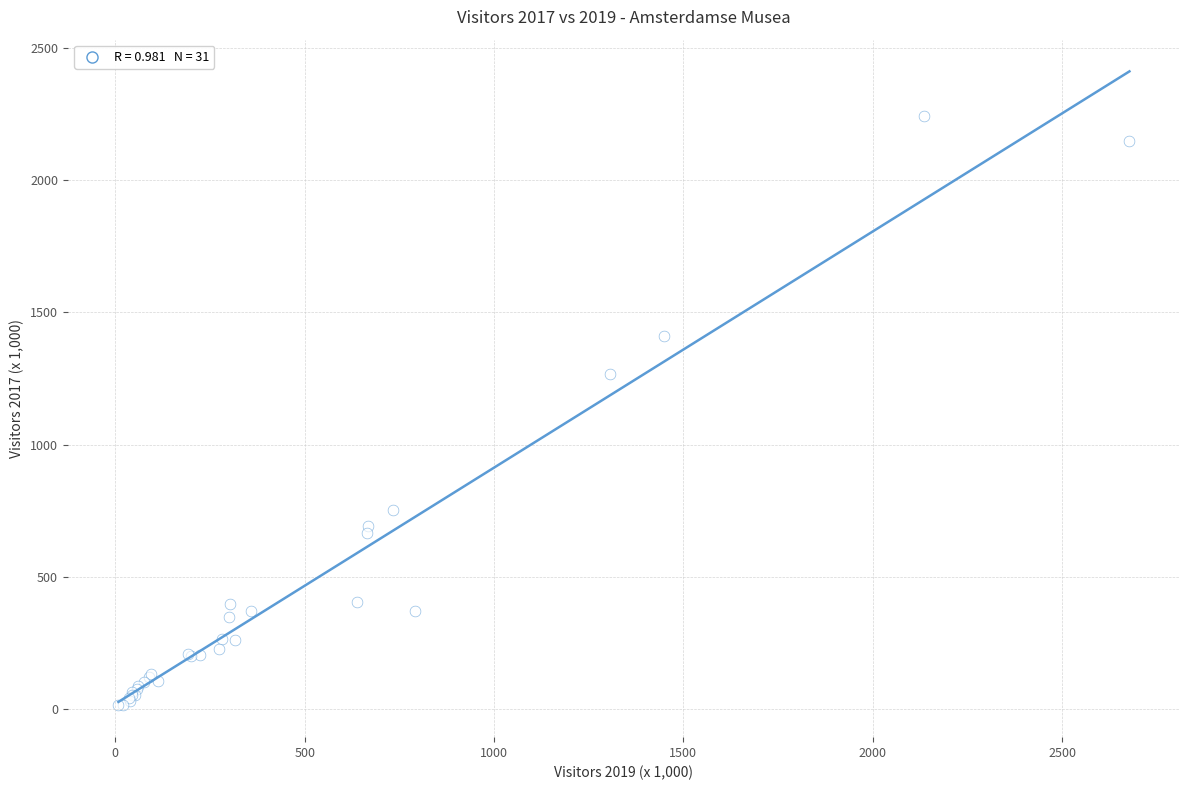

What Y value in the scatter plot is closest to 1128?

1267